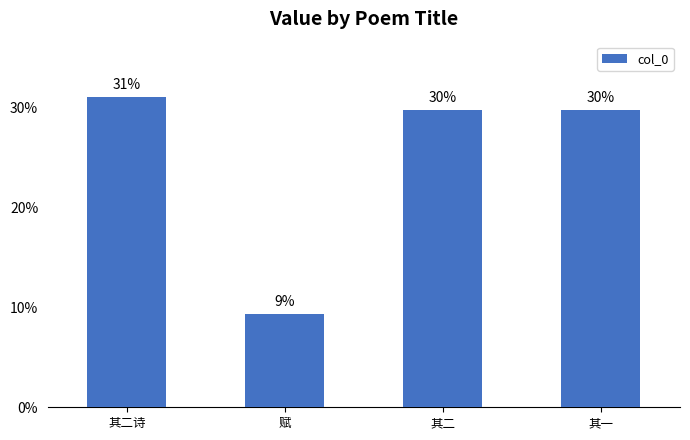

Does the chart contain any negative values?

No